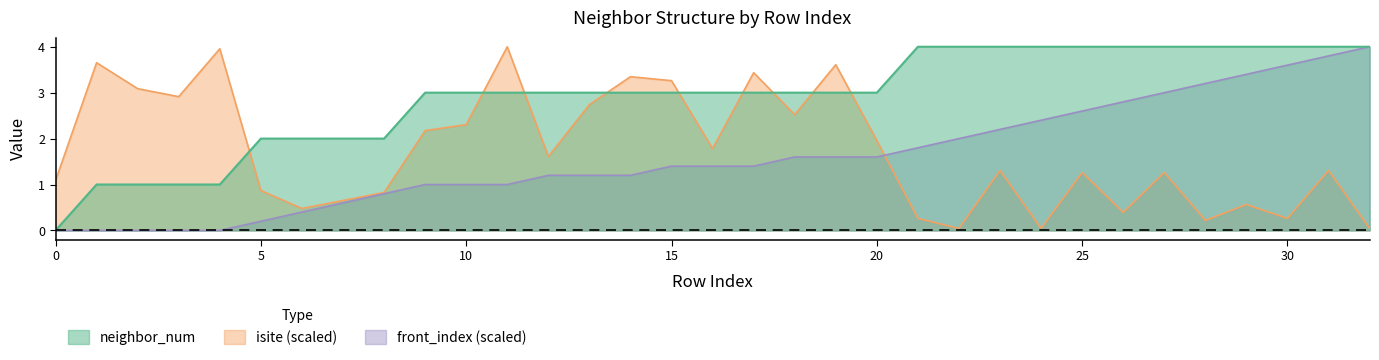

How many times do isite and front_index cross each other?

1